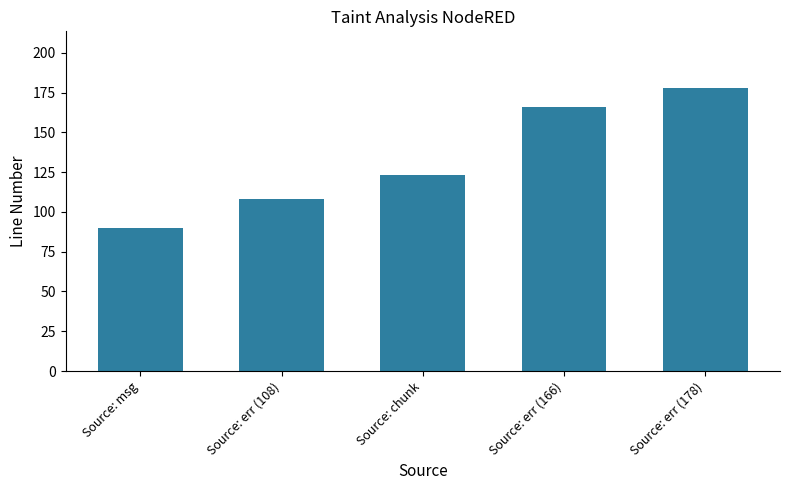

Reading right to left, list all the values displayed in this chart.

178	166	123	108	90